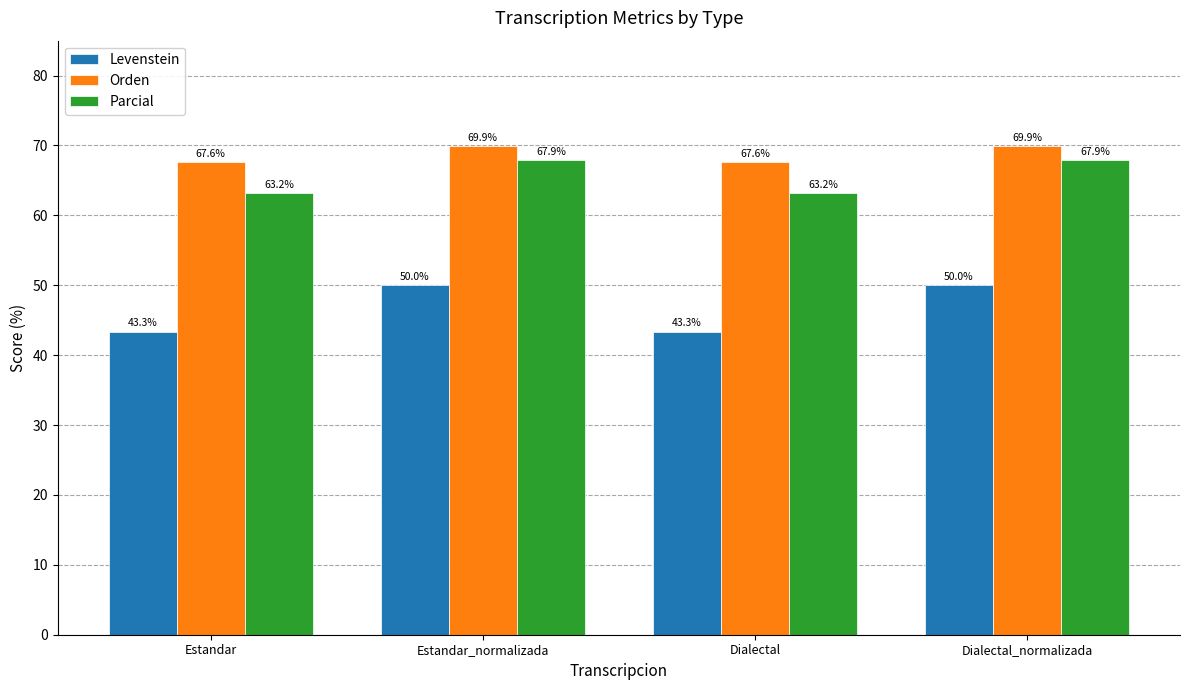

How many bars are there in each group?

3